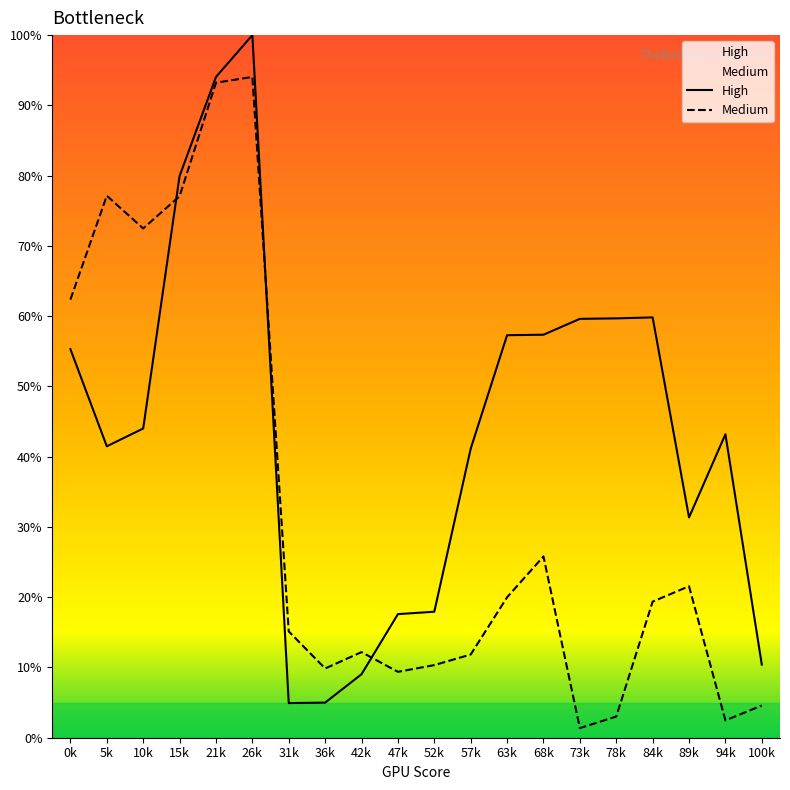

Between 21k and 57k, which series saw the biggest shift?

Medium